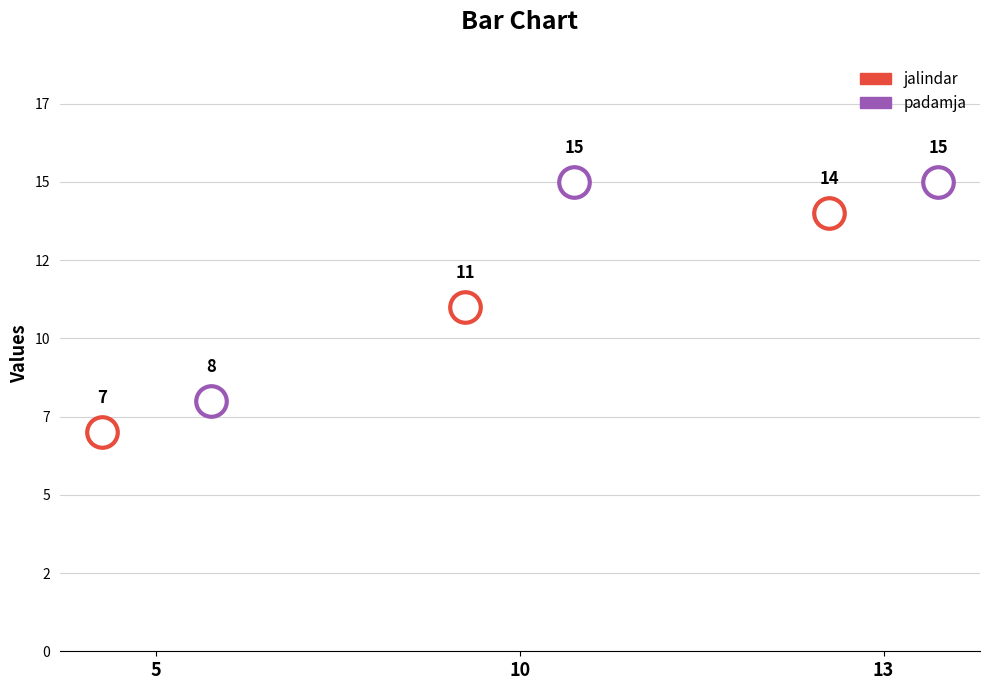

What are all the series names shown in the legend?

jalindar, padamja